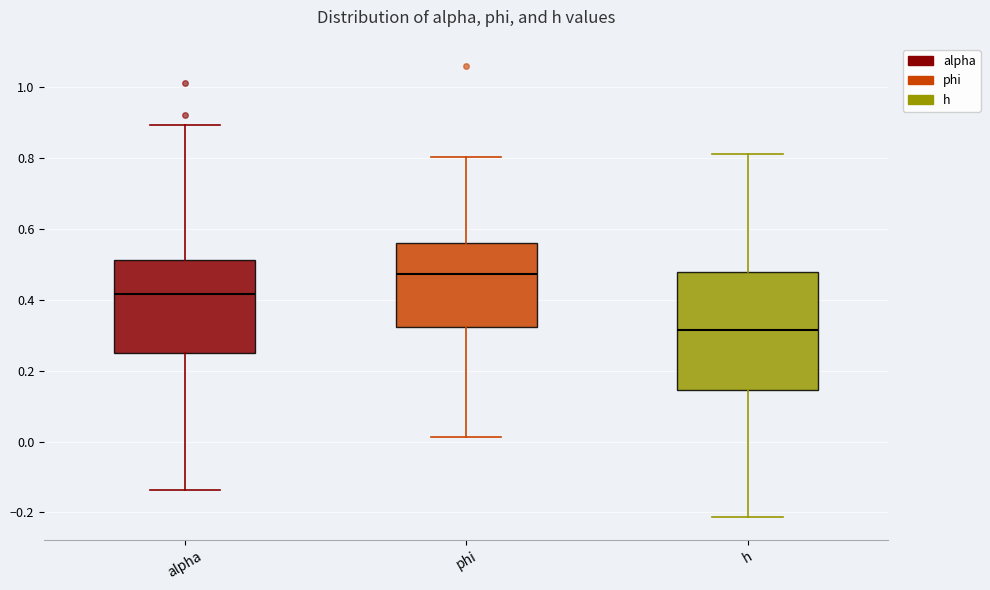

Where is the upper edge of the box for alpha on the y-axis? The values are not printed on the chart, so give them approximately, as read against the axis.

0.52